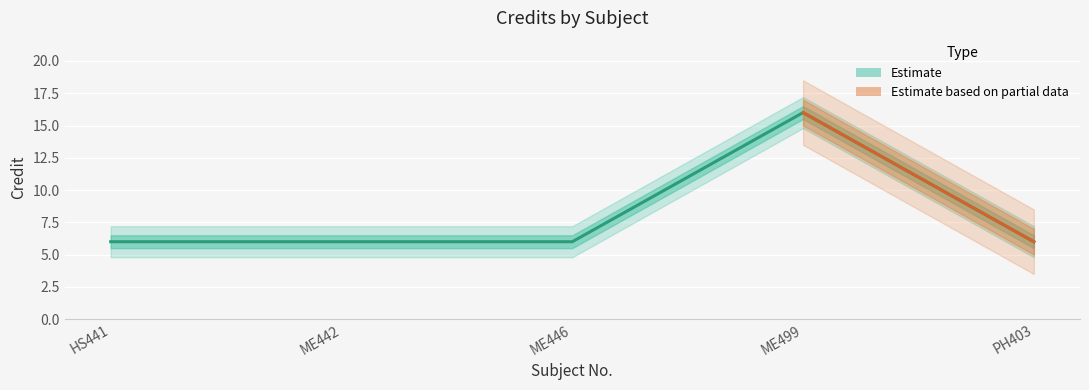

Which label corresponds to the largest value in the chart?

ME499